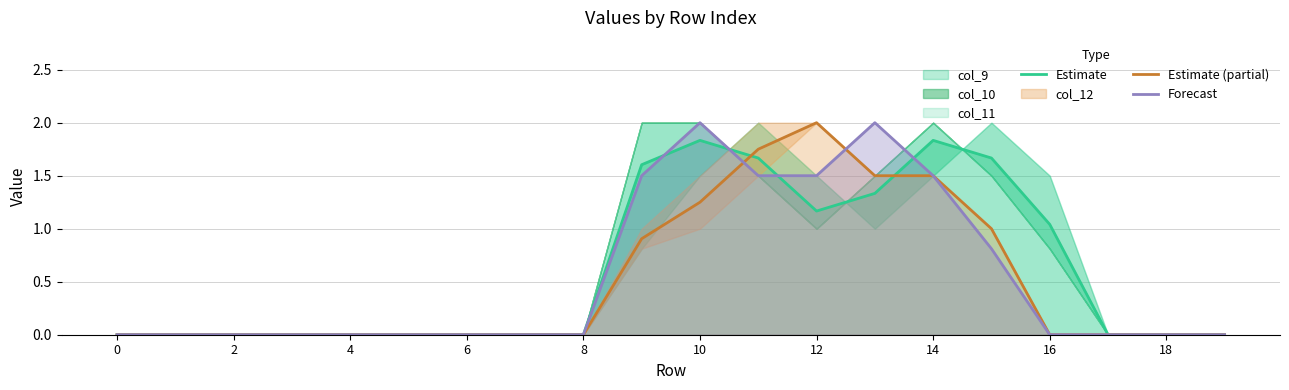

List the series in order of their peak value, highest first.

Estimate (partial), Forecast, Estimate